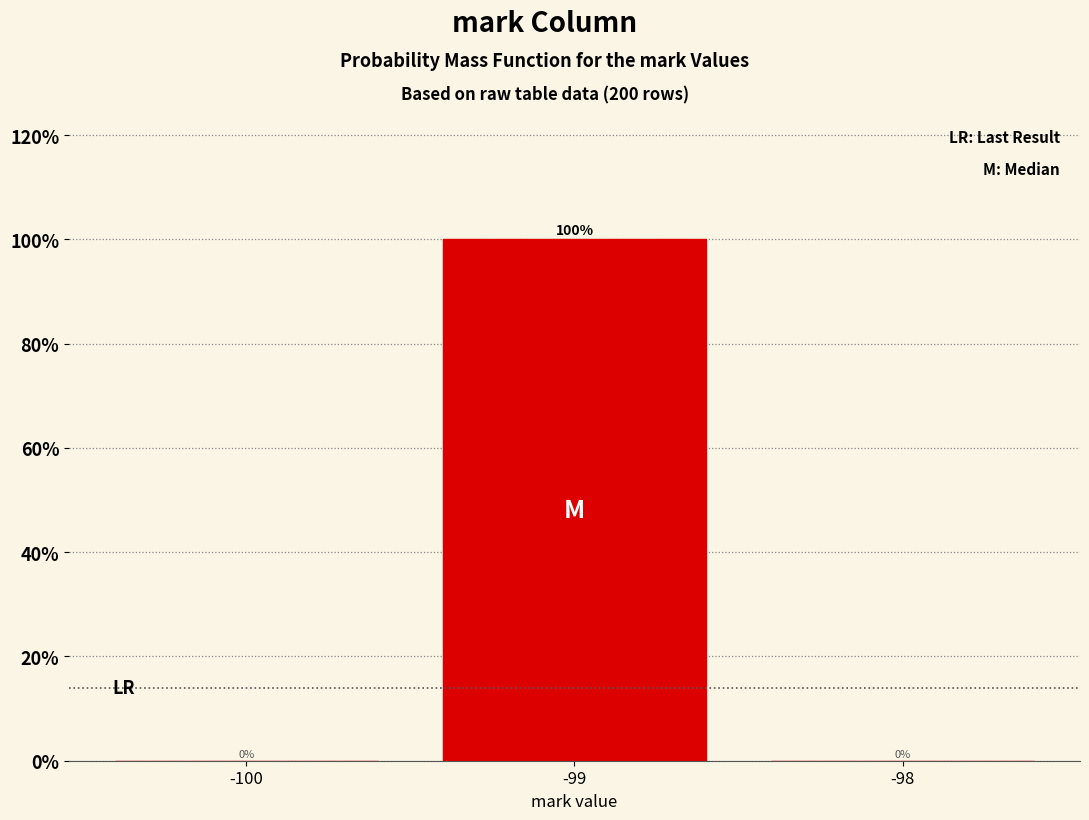

Reading left to right, transcribe this chart: for each bar, give the range it covers on the x-axis and its height.

-100.5 to -99.5: 0
-99.5 to -98.5: 100
-98.5 to -97.5: 0